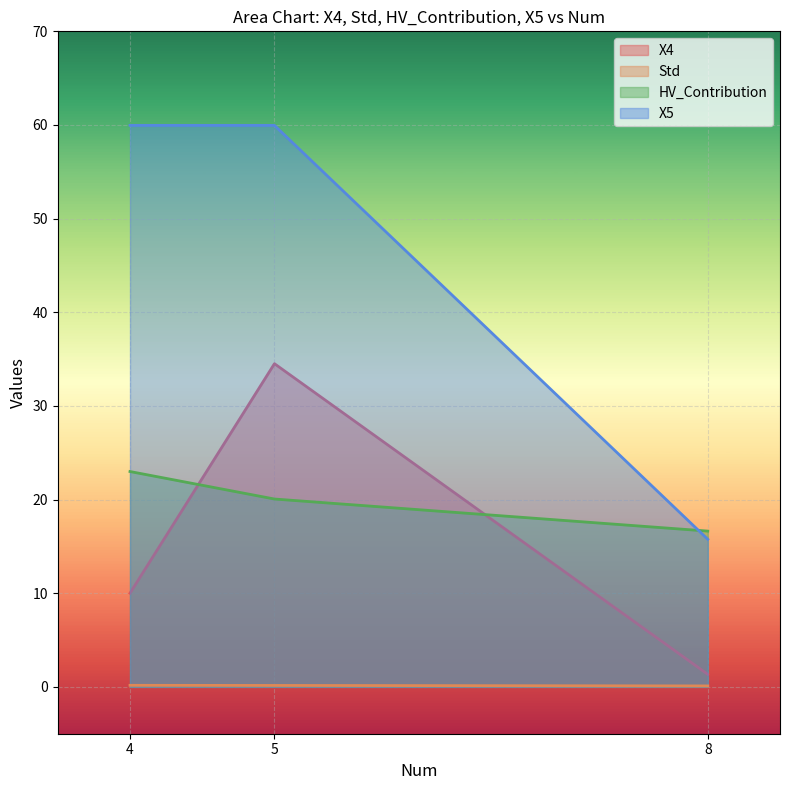

Is it true that Std equals 0.1 at 8?

True